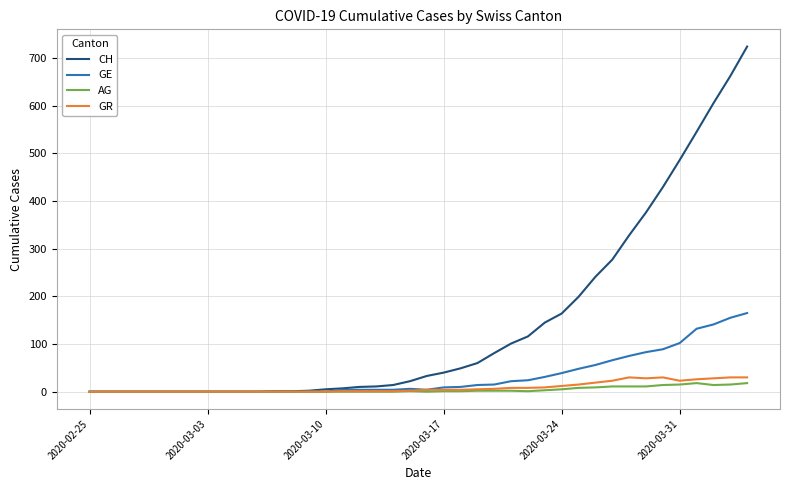

What is the maximum value shown in the chart?

724